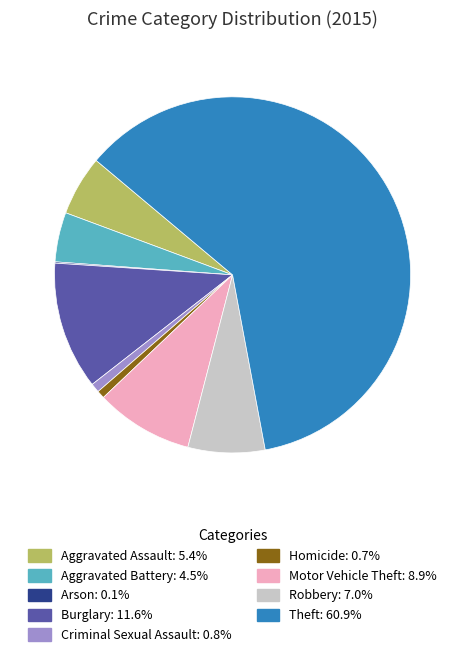

The Criminal Sexual Assault slice represents 14% of the pie. True or false?

False